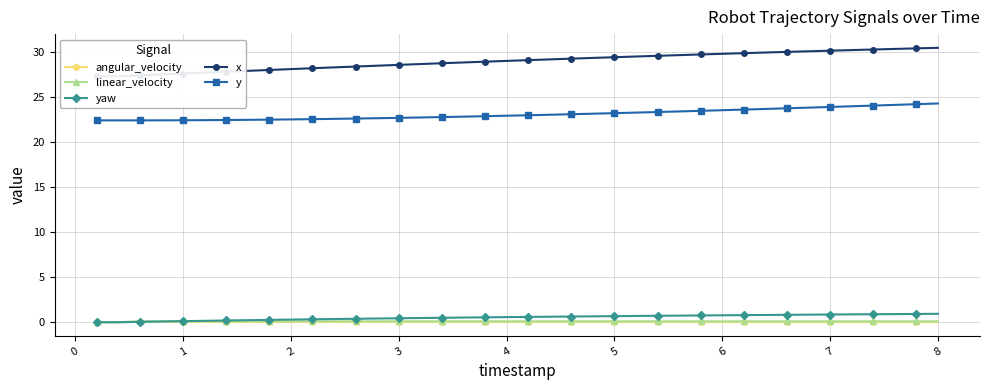

True or false: y and linear_velocity intersect in this chart.

False